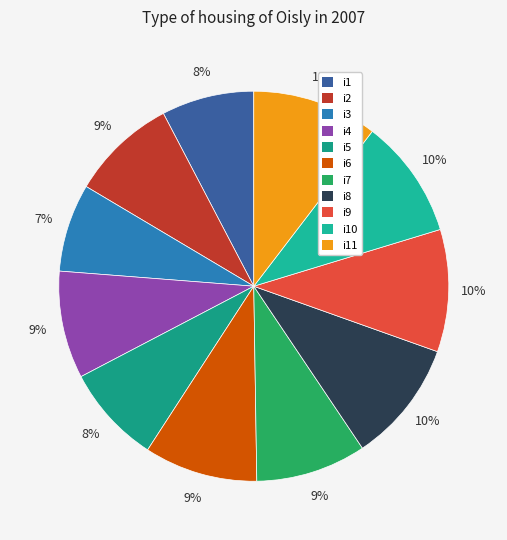

Is there any slice that represents more than half of the pie?

No